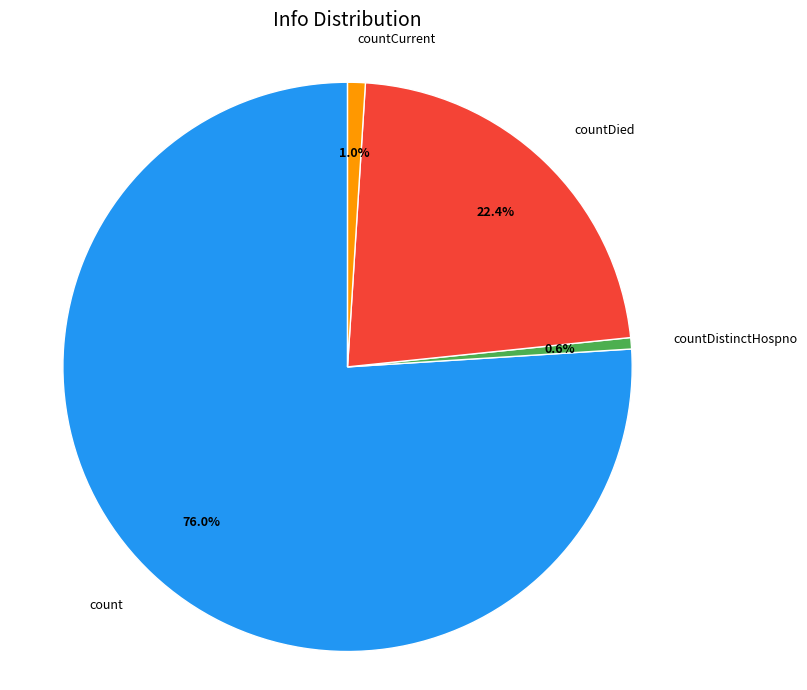

Which category has the biggest portion of the pie?

count